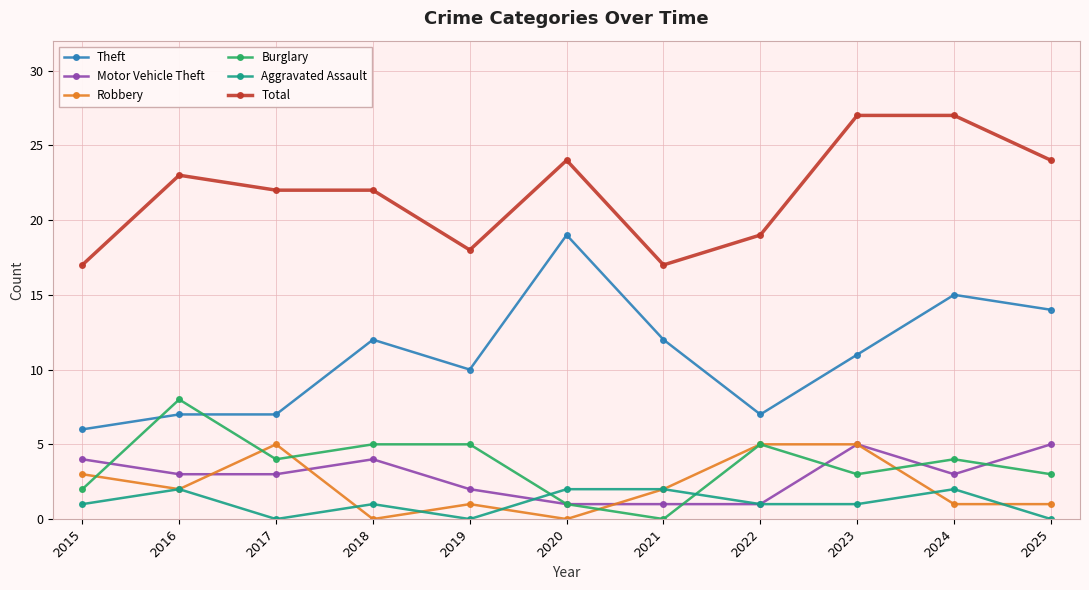

Where is the first local maximum for Total?

2016